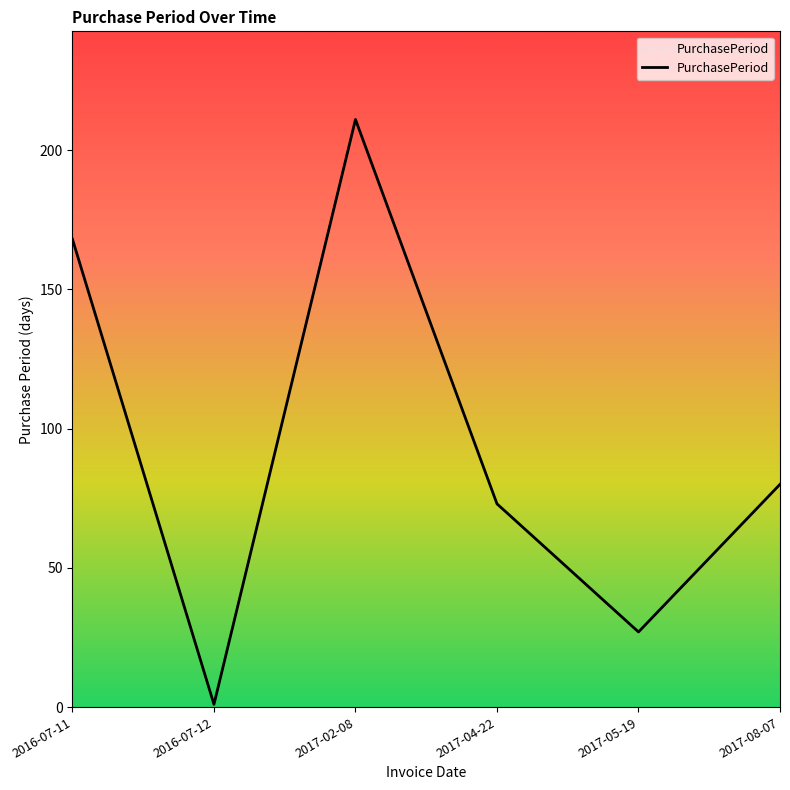

What is the sum of the values at 2016-07-11 and 2016-07-12?

169